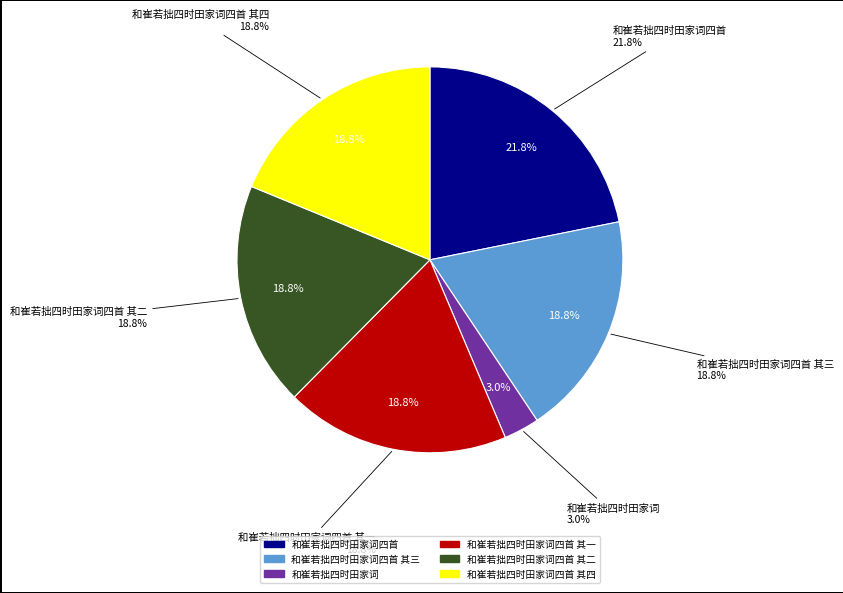

True or false: 和崔若拙四时田家词四首 其三 accounts for 4% of the total.

False